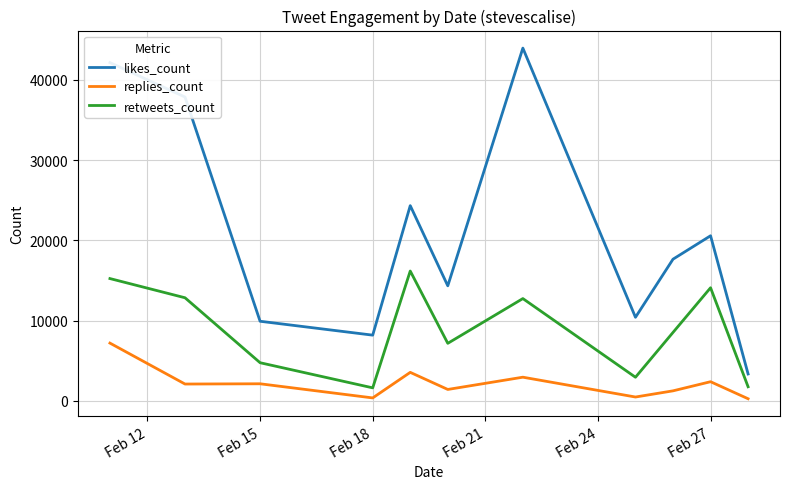

Which series has the largest total across all categories?

likes_count